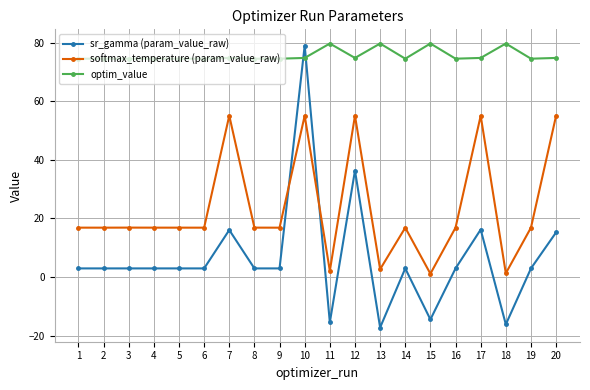

True or false: softmax_temperature (param_value_raw) has a value of 55.1 at 10.

True